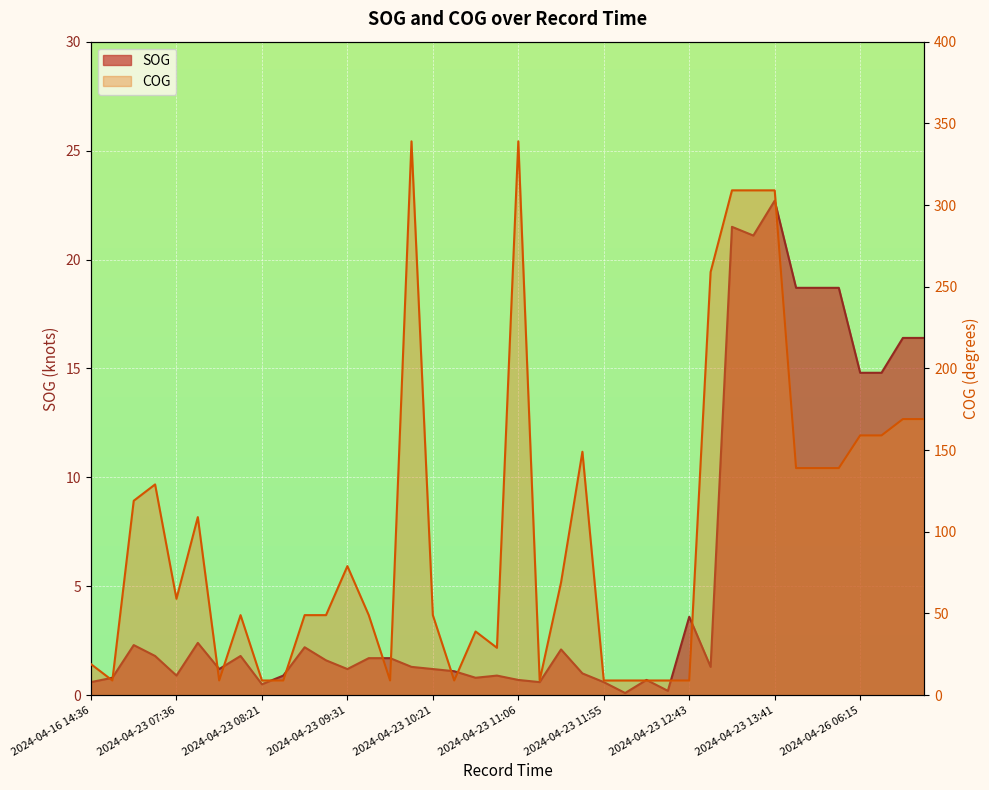

Is it true that SOG equals 18.7 at 2024-04-26 06:04?

True